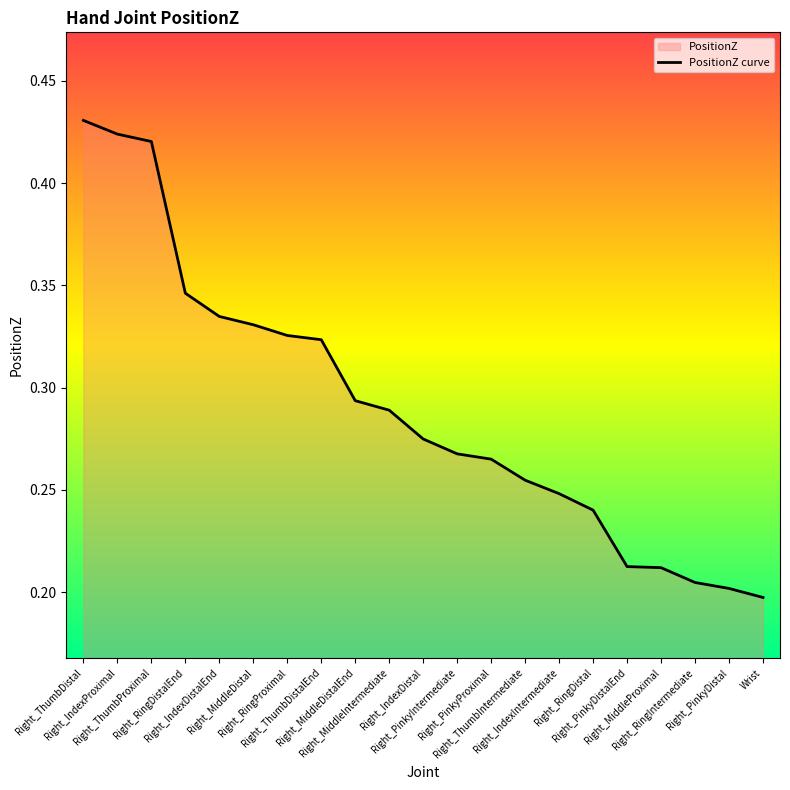

Reading right to left, extract all data points from this chart.

0.2	0.2	0.2	0.2	0.2	0.2	0.2	0.3	0.3	0.3	0.3	0.3	0.3	0.3	0.3	0.3	0.3	0.3	0.4	0.4	0.4